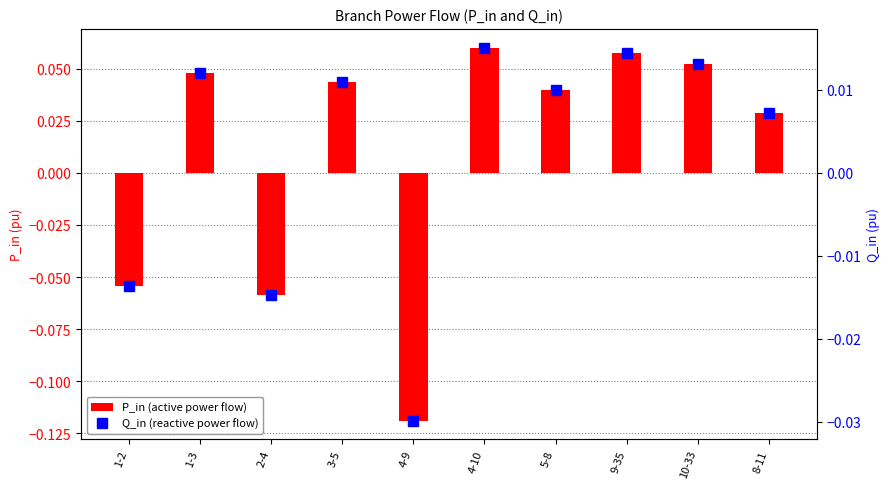

Is it true that Q_in (reactive power flow) equals 0.0 at 9-35?

False